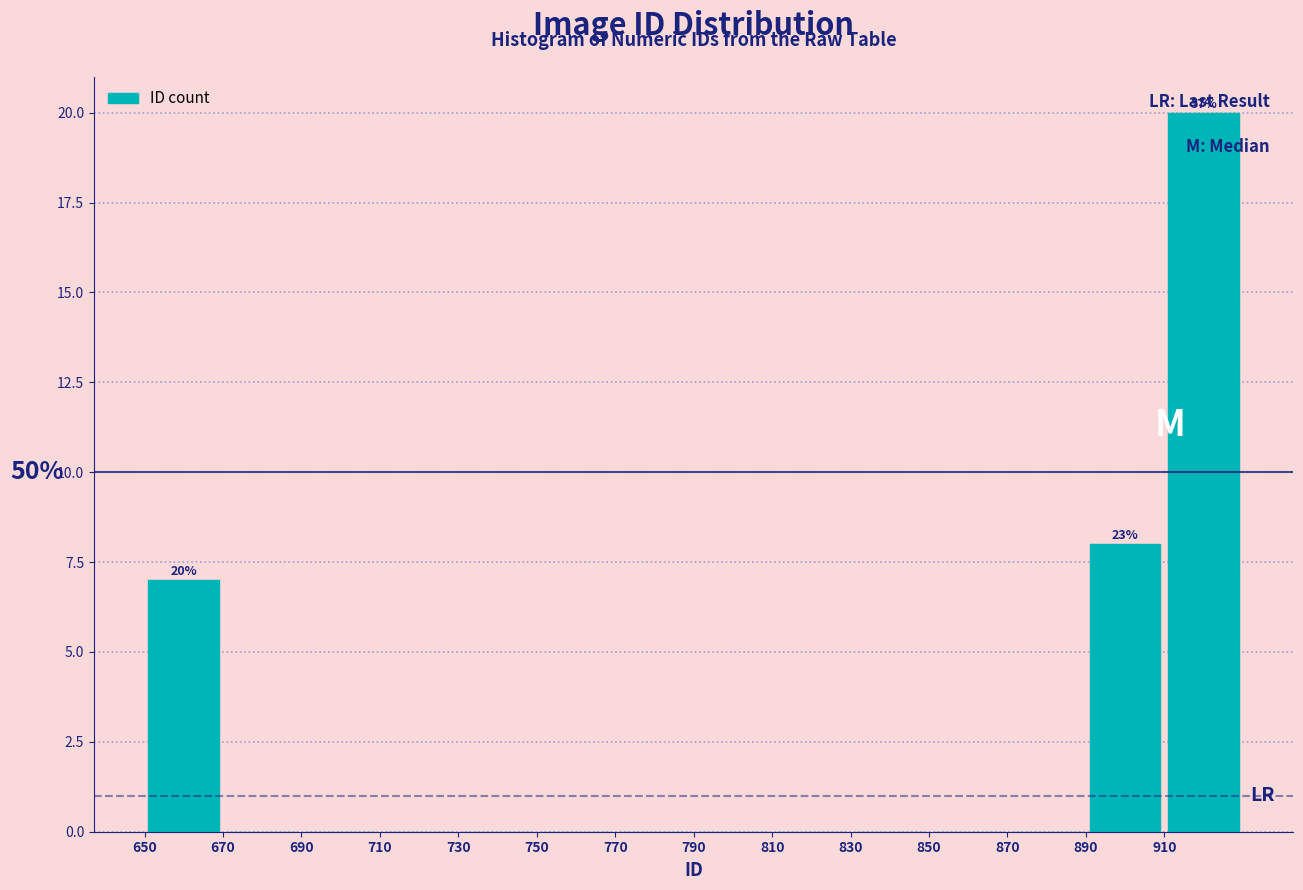

Which range on the x-axis has the tallest bar?

910 to 930